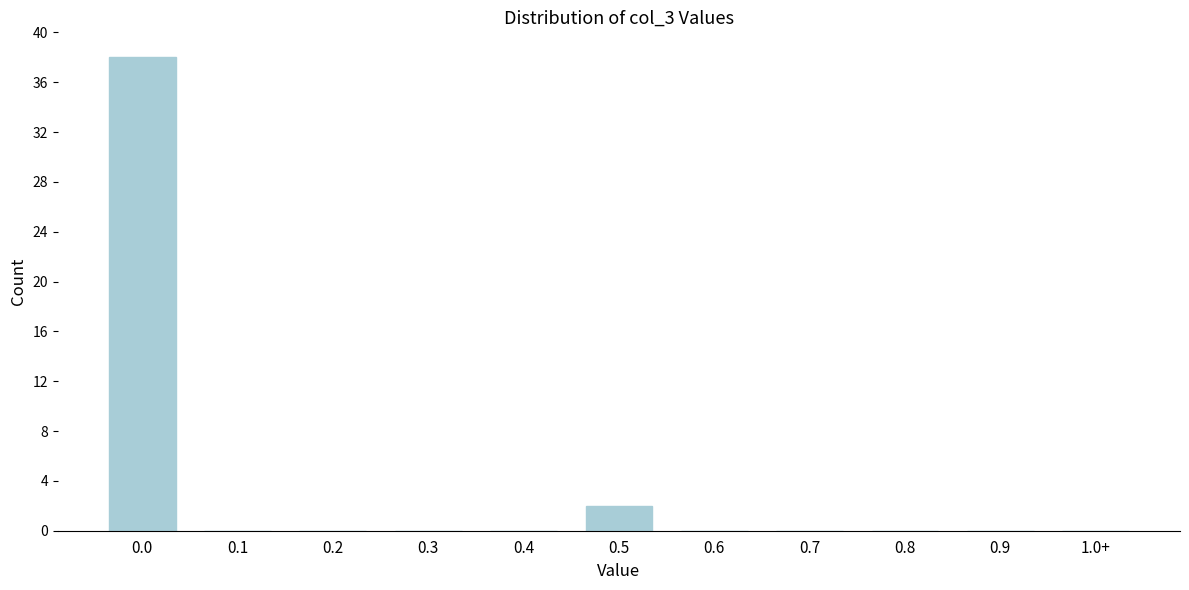

Reading right to left, extract all data points from this chart.

1.0+=0	0.9=0	0.8=0	0.7=0	0.6=0	0.5=2	0.4=0	0.3=0	0.2=0	0.1=0	0.0=38